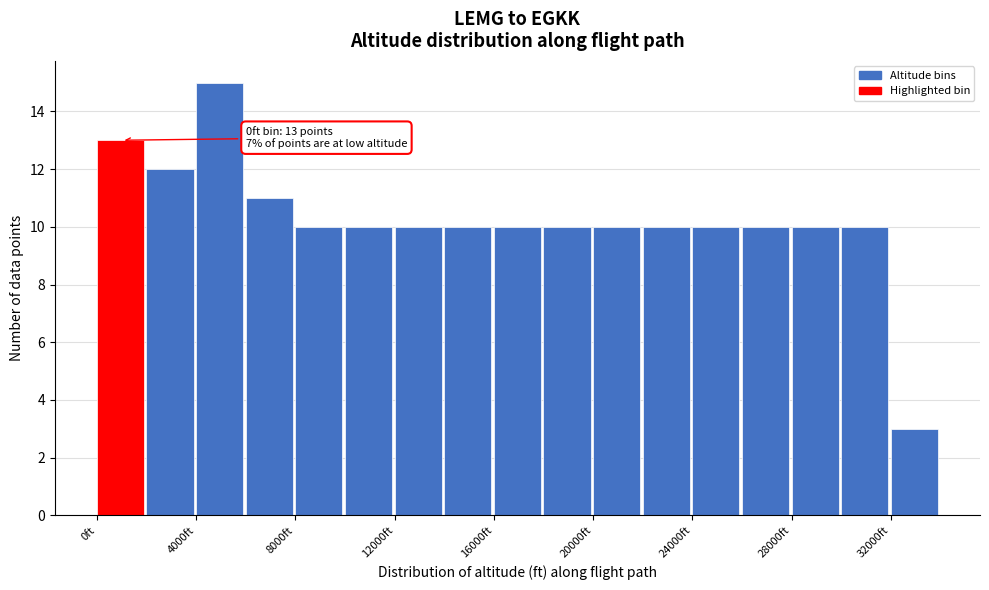

Which range on the x-axis has the tallest bar?

4000 to 6000